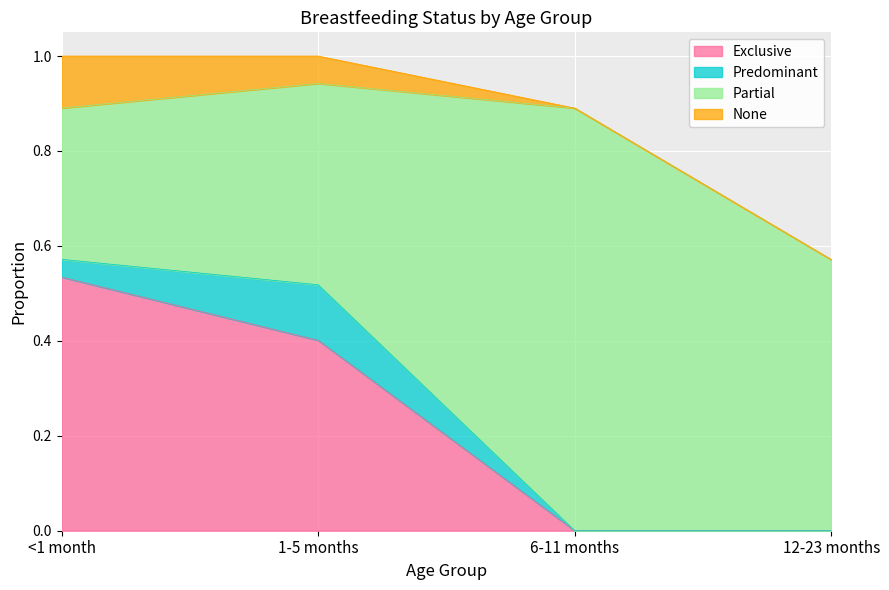

Between 12-23 months and 1-5 months, which is larger?

1-5 months